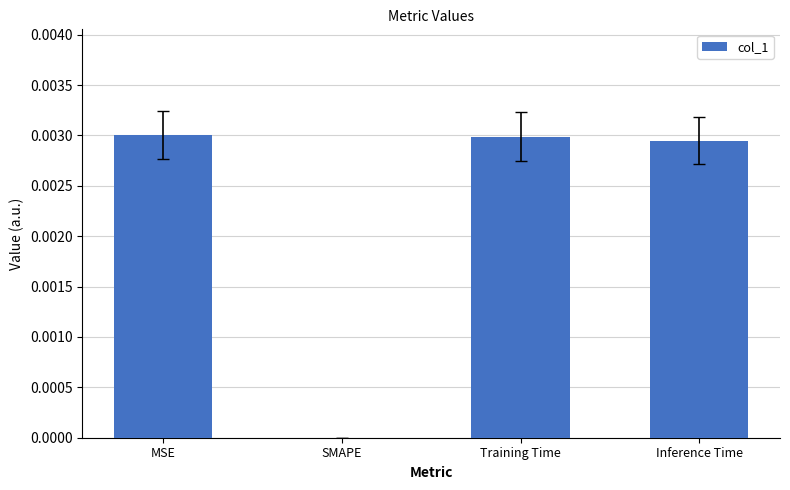

The value at SMAPE is 0.0. True or false?

True